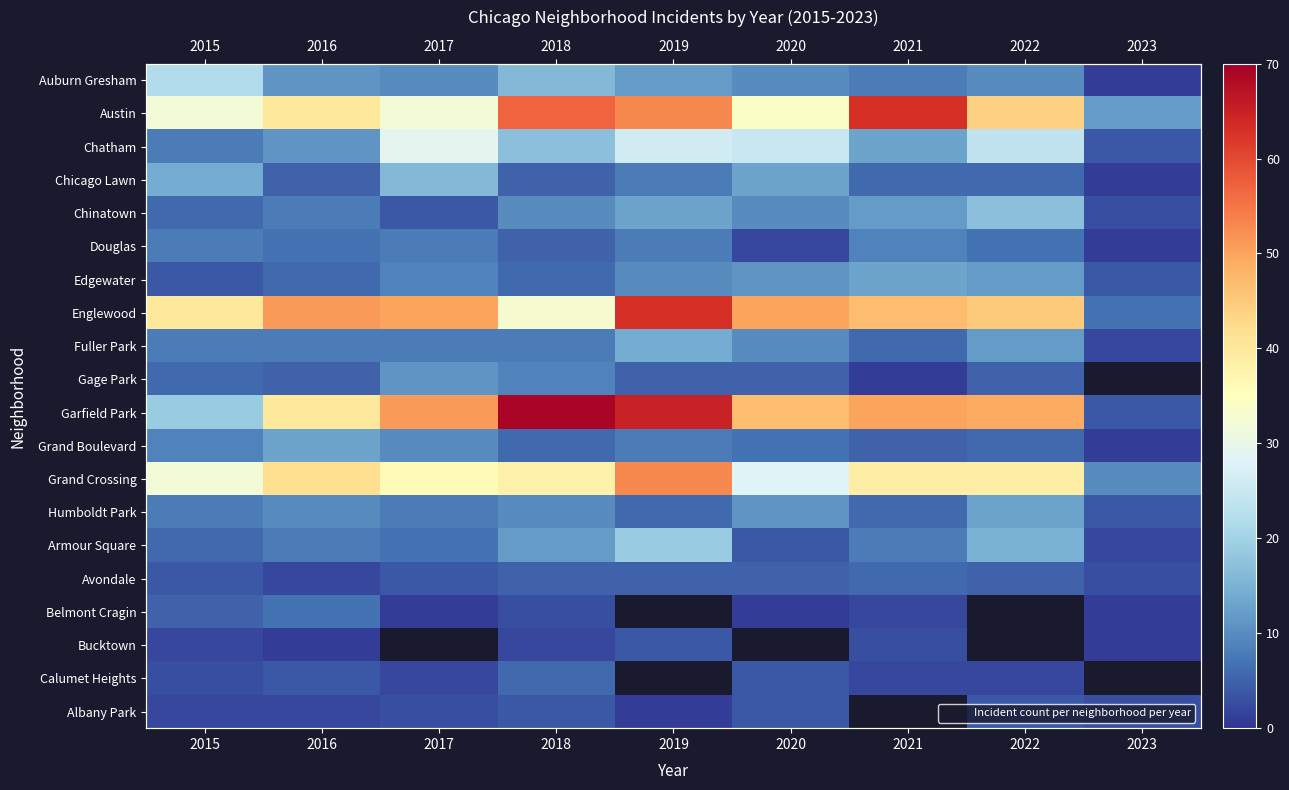

What is the maximum value shown in the chart?

69.0